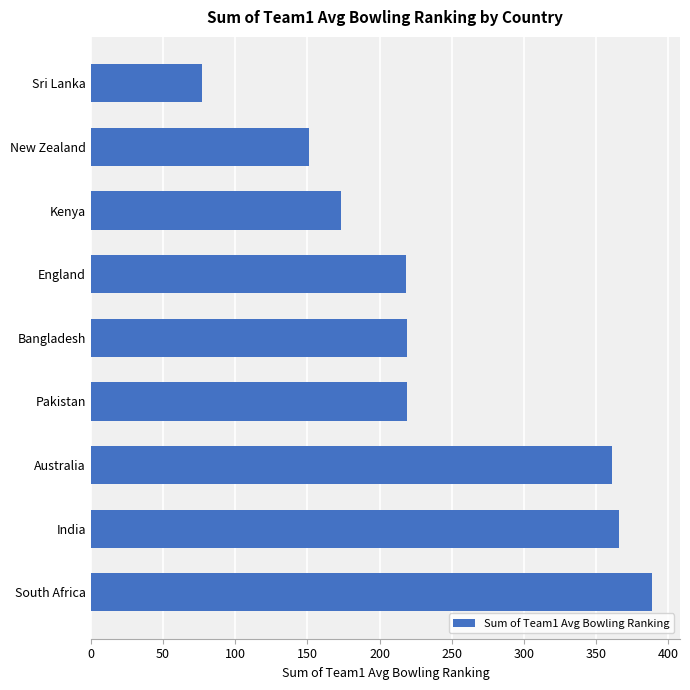

What is the change in value from South Africa to Kenya?

-215.1